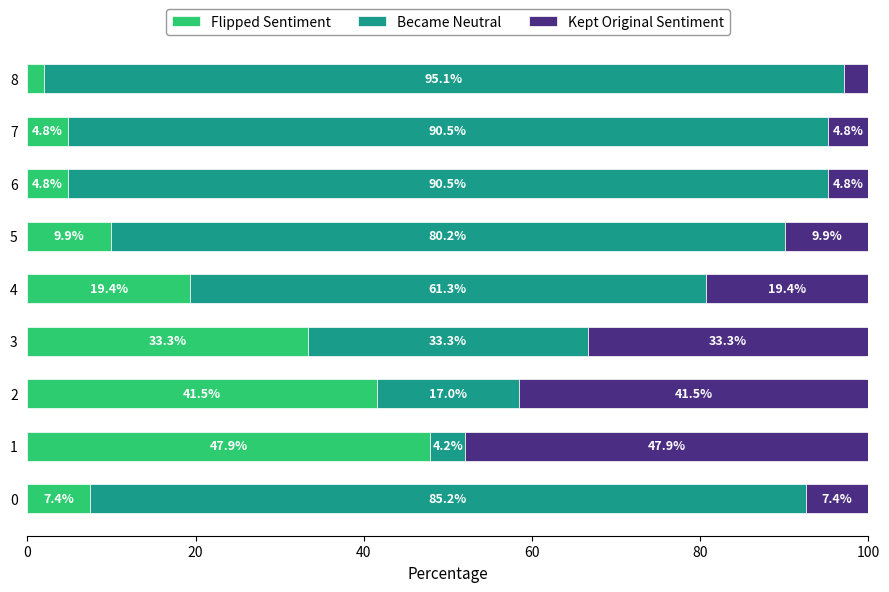

The Flipped Sentiment series shows 4.8 at 7. True or false?

True